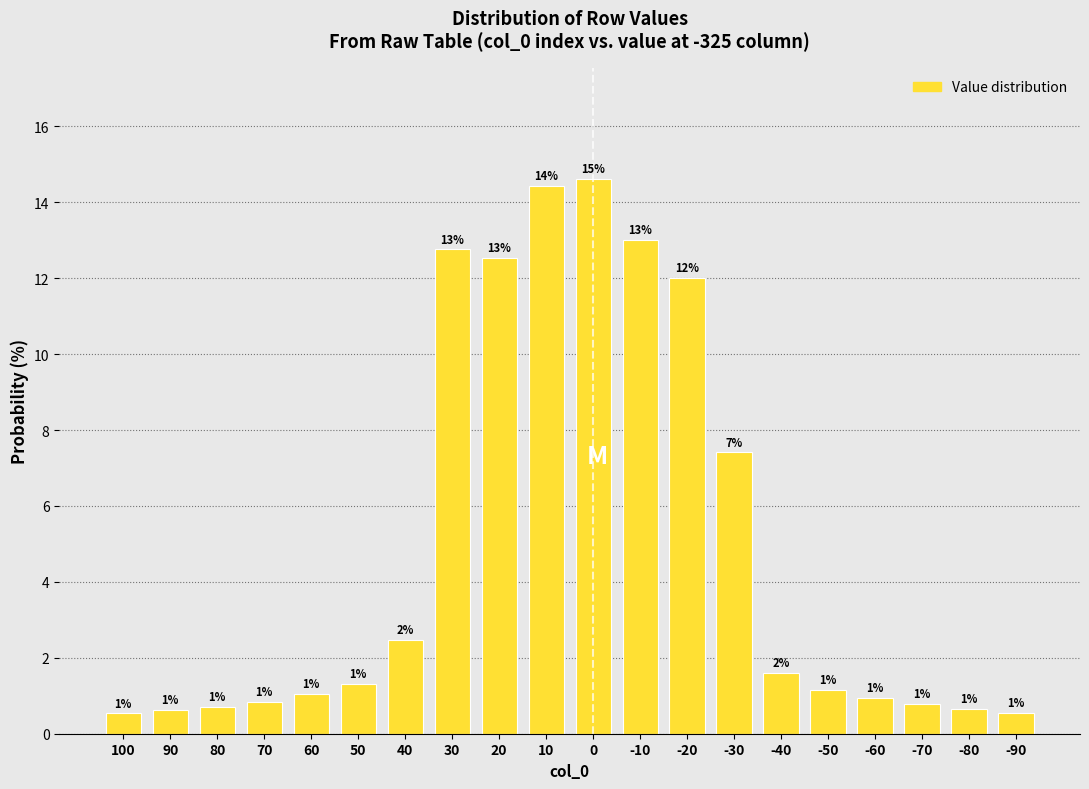

What value does the data have at 0?

14.6